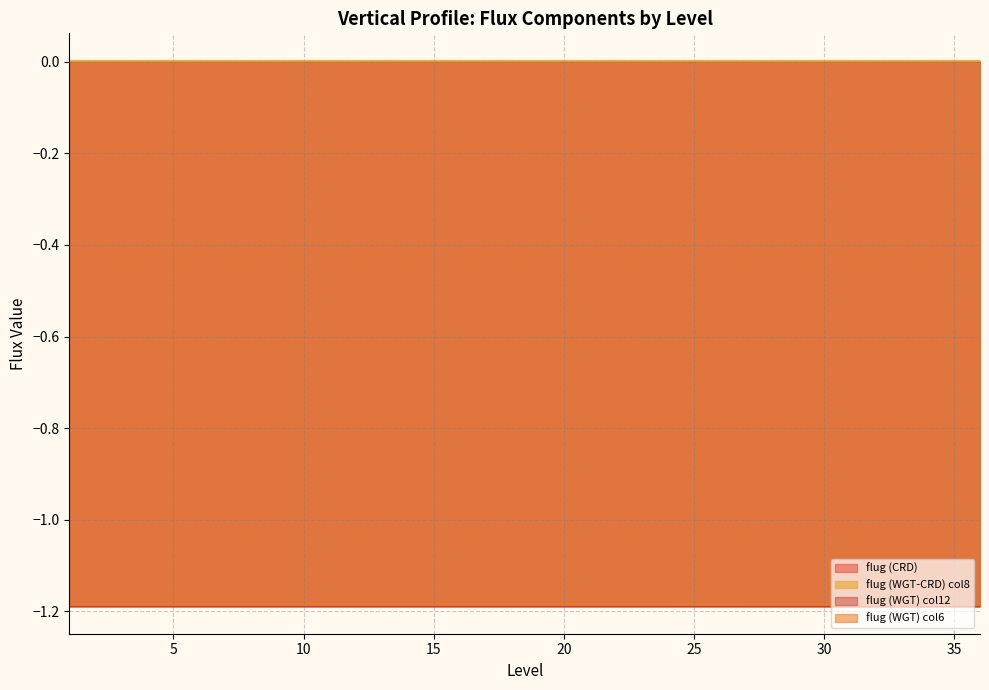

At which category is the sum across all series the highest?

1